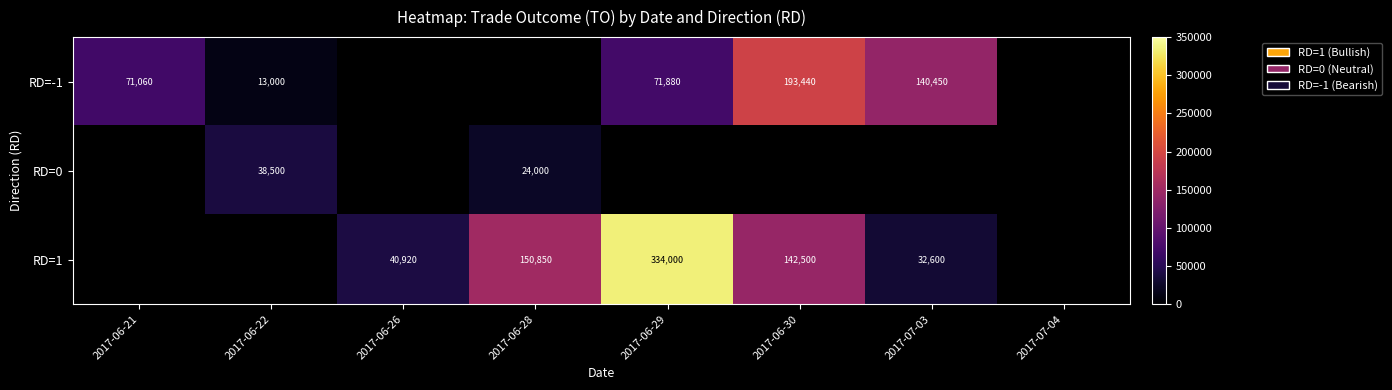

At how many categories does at least one series exceed 215013?

1